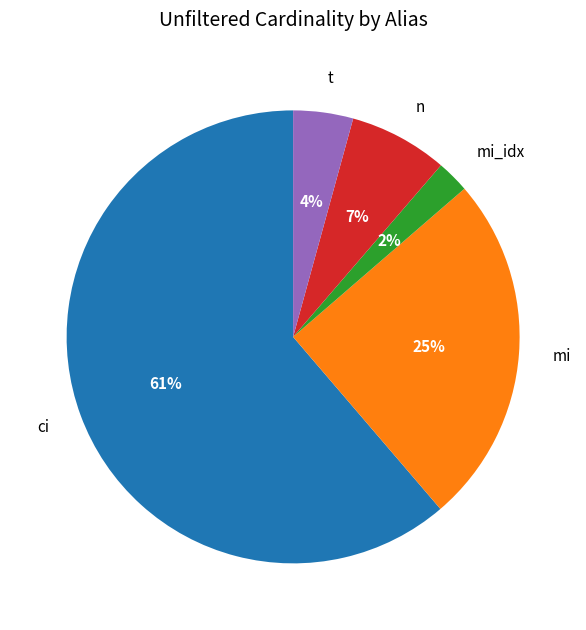

How many slices are in this pie chart?

5